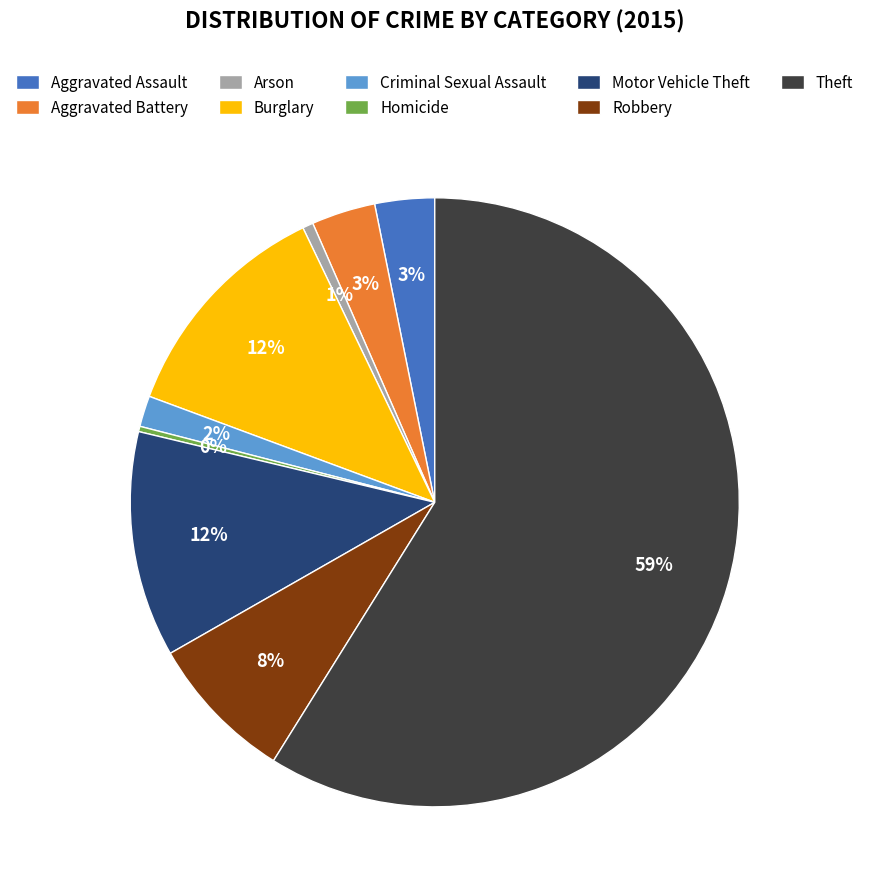

True or false: Motor Vehicle Theft accounts for 12% of the total.

True